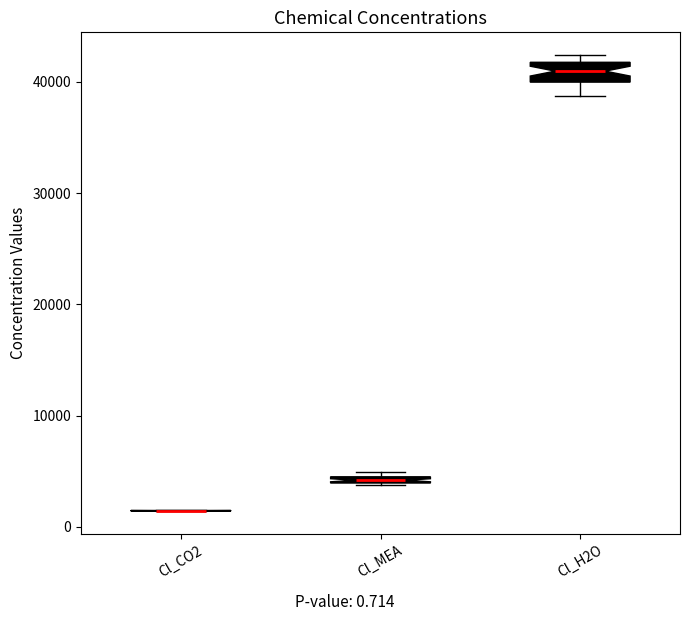

Comparing the boxes themselves (not the whiskers), which one is the tallest?

Cl_H2O